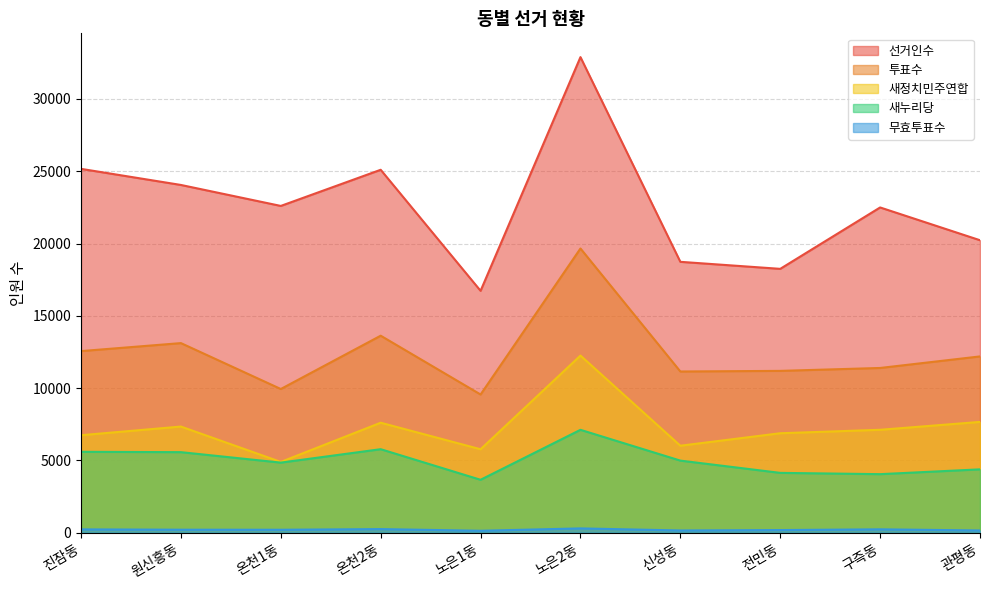

True or false: 새누리당 and 새정치민주연합 intersect in this chart.

False